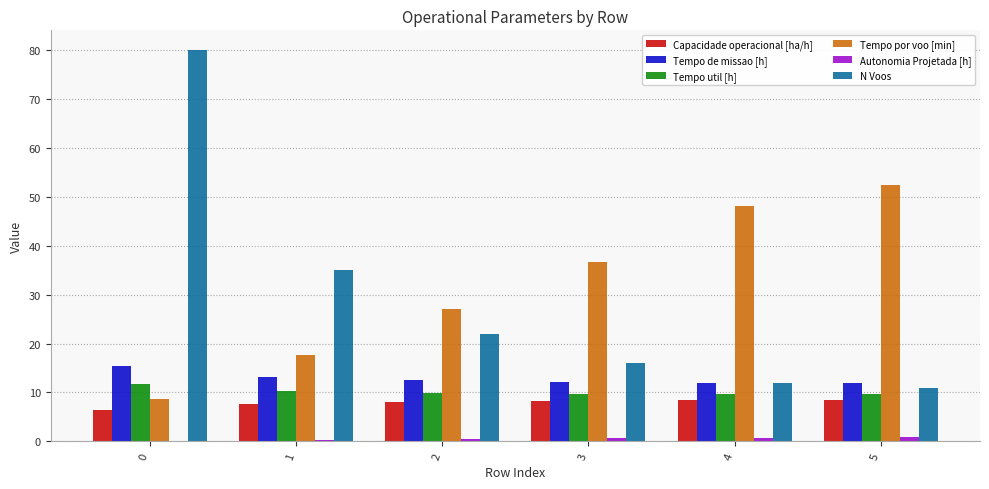

What is the maximum value shown in the chart?

80.0